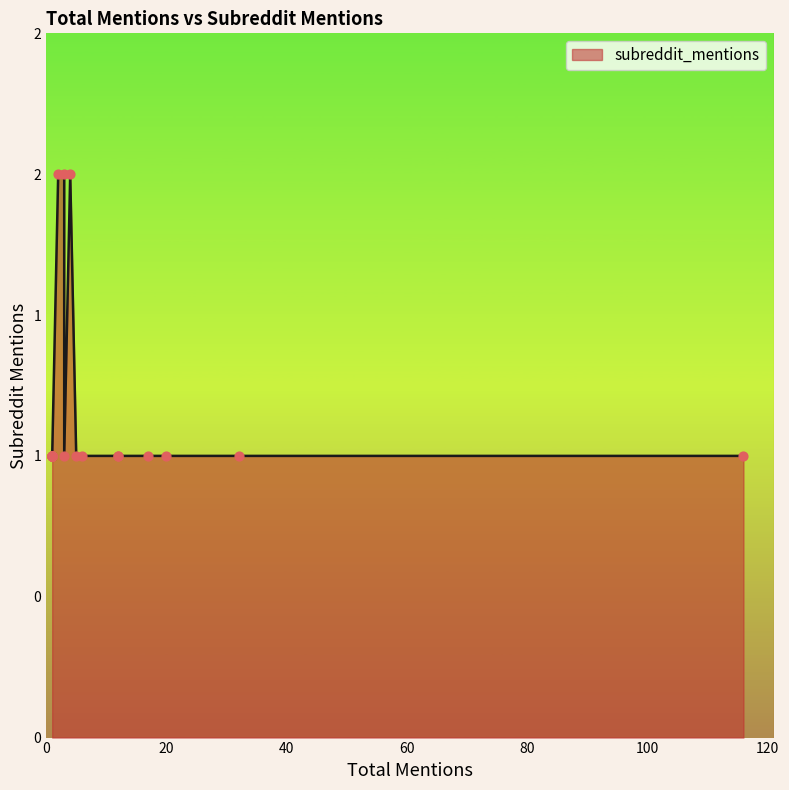

What is the ratio of the value at 1 to the value at 4?

0.5